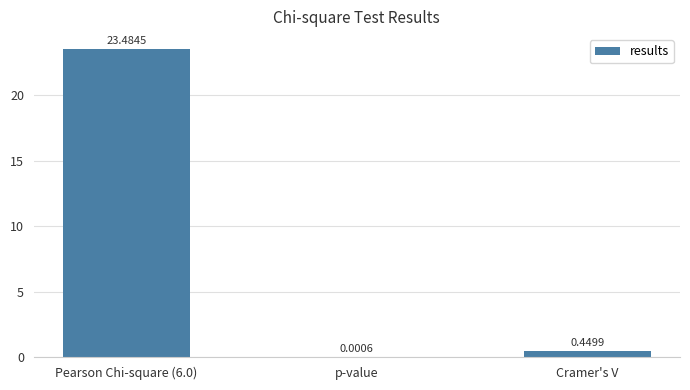

What is the sum of the values at Cramer's V and p-value?

0.5